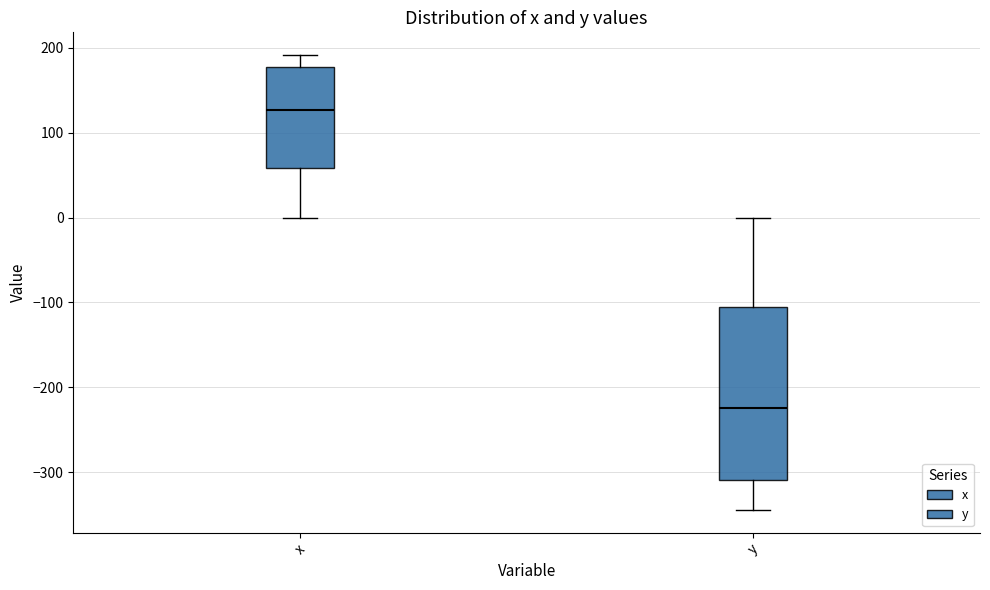

Which box is the tallest, from its lower edge to its upper edge?

y